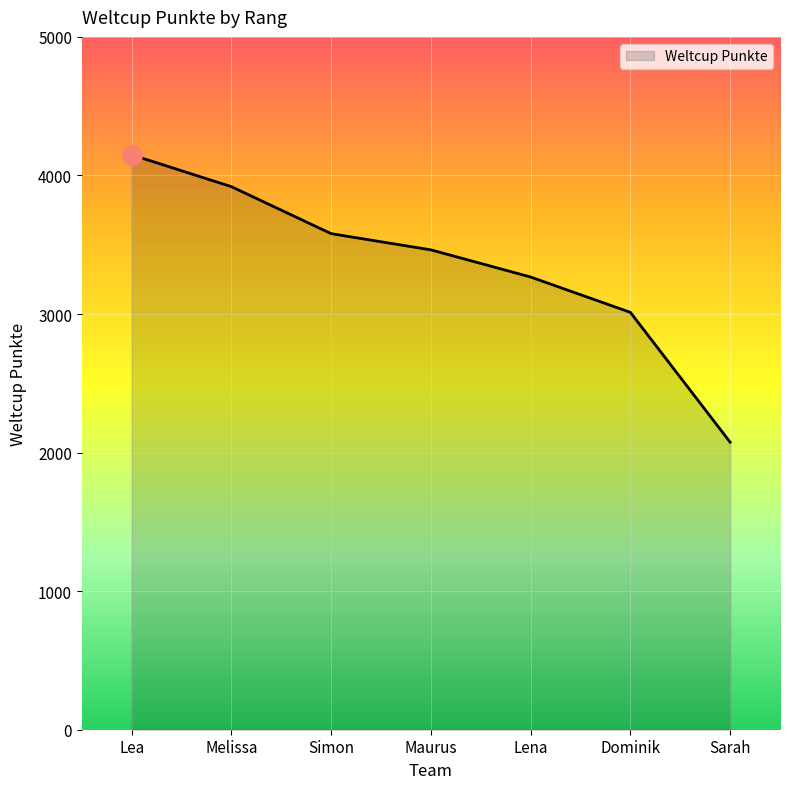

List the labels in order of value, smallest first.

Sarah, Dominik, Lena, Maurus, Simon, Melissa, Lea